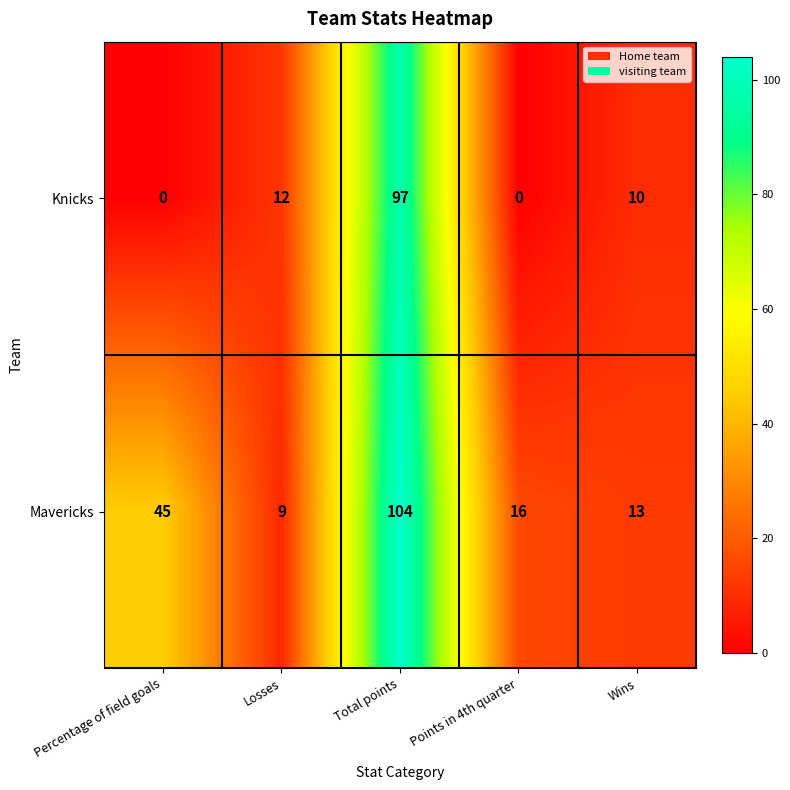

Rank the series at Total points from lowest to highest value.

Knicks, Mavericks